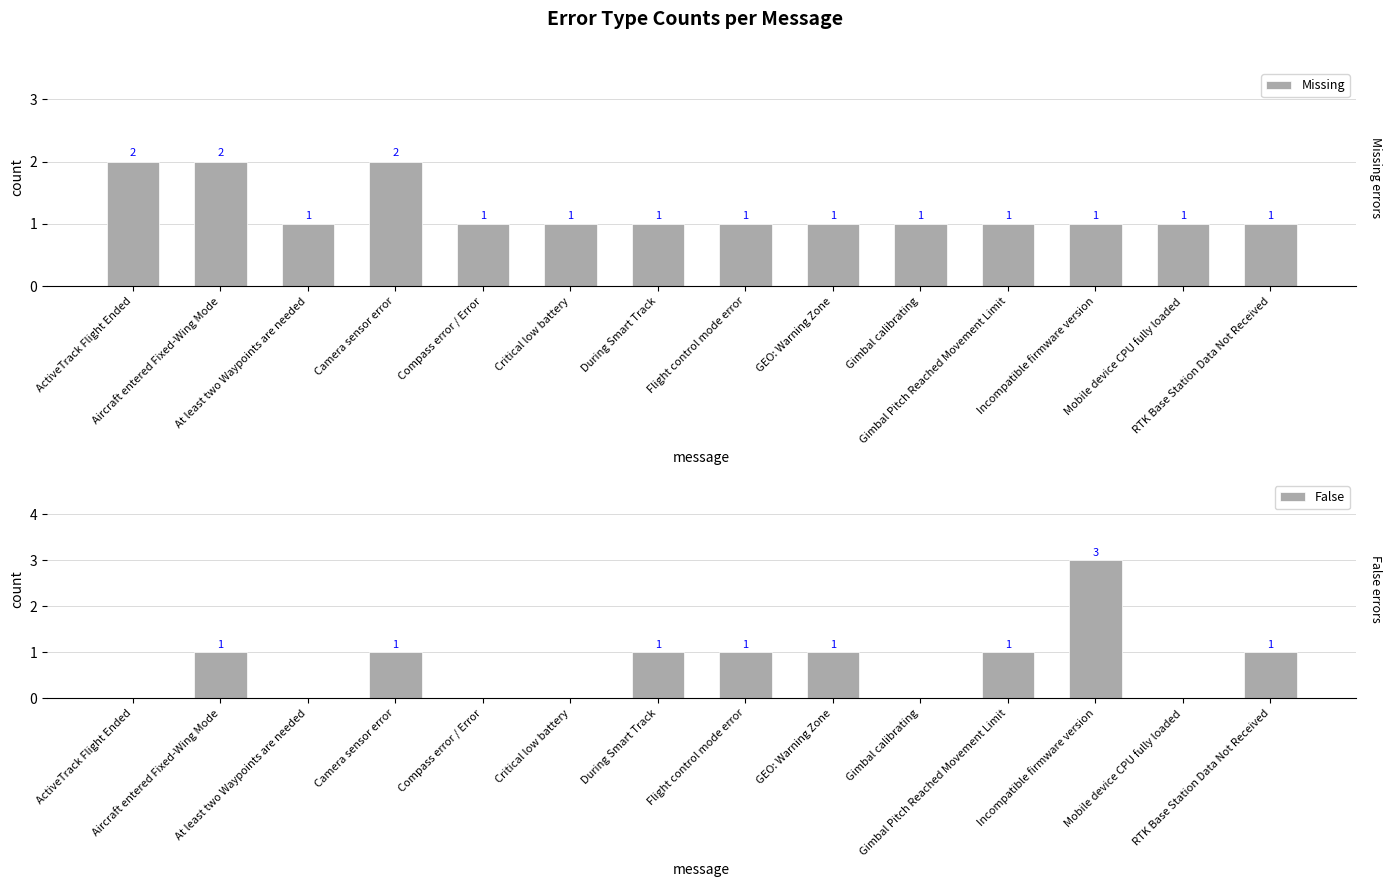

Between Camera sensor error and Compass error / Error, which series saw the biggest shift?

Missing